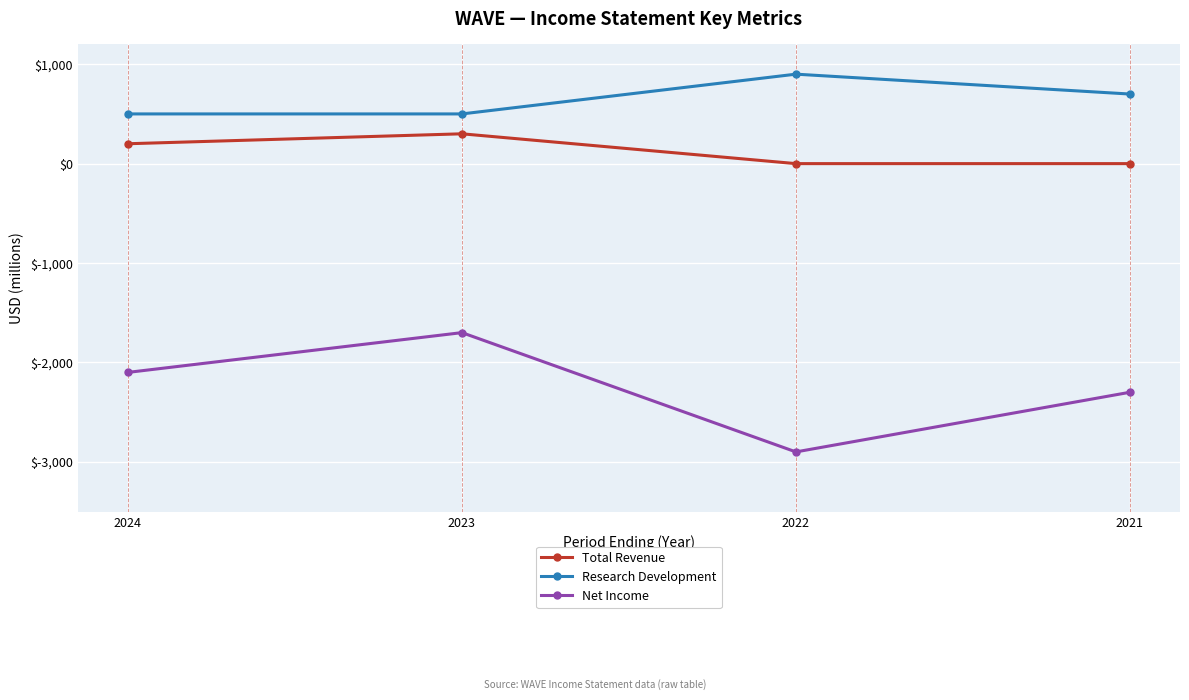

What is the approximate value of Net Income at 2024?

-2100